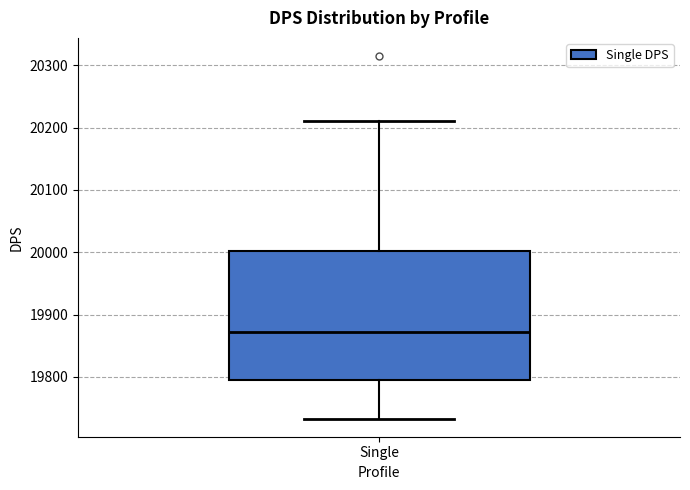

Where is the upper edge of the box for Single on the y-axis? The values are not printed on the chart, so give them approximately, as read against the axis.

20000